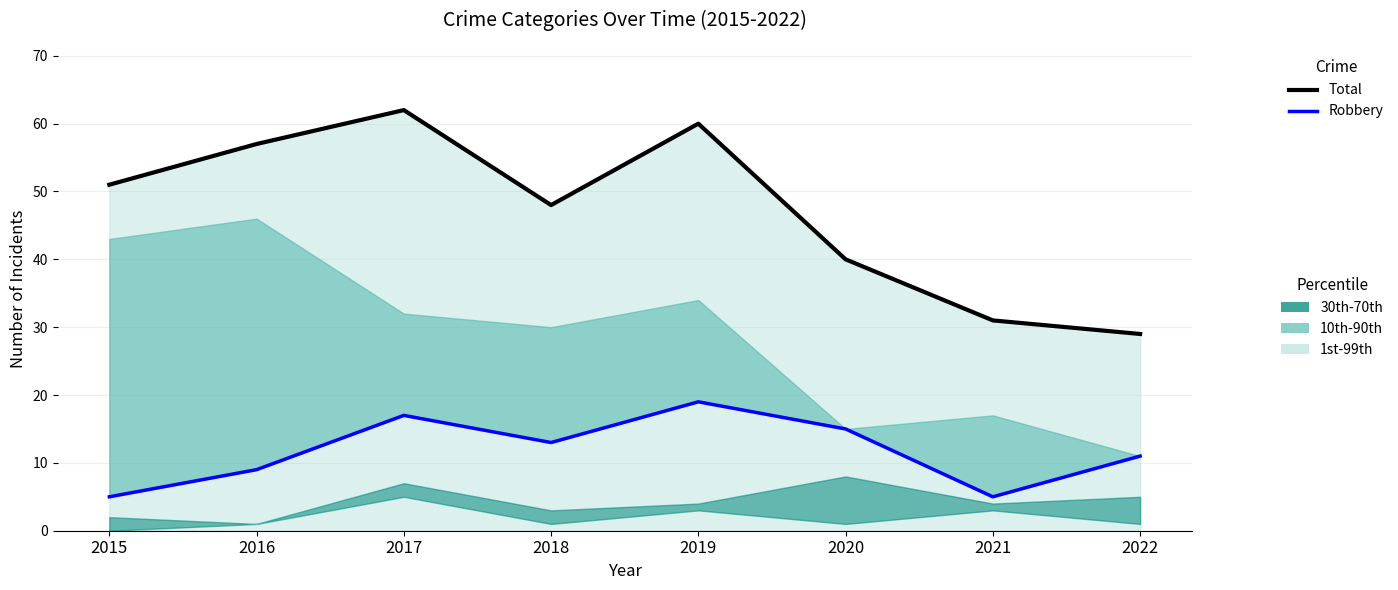

True or false: Total has more than 2 interior local peaks.

False